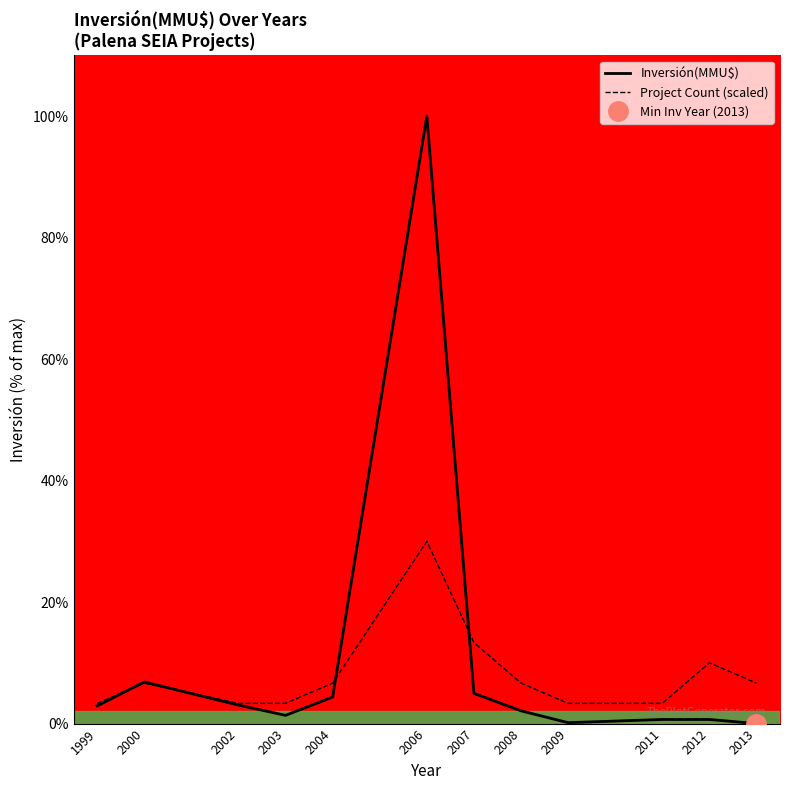

How many categories are shown in the chart?

12